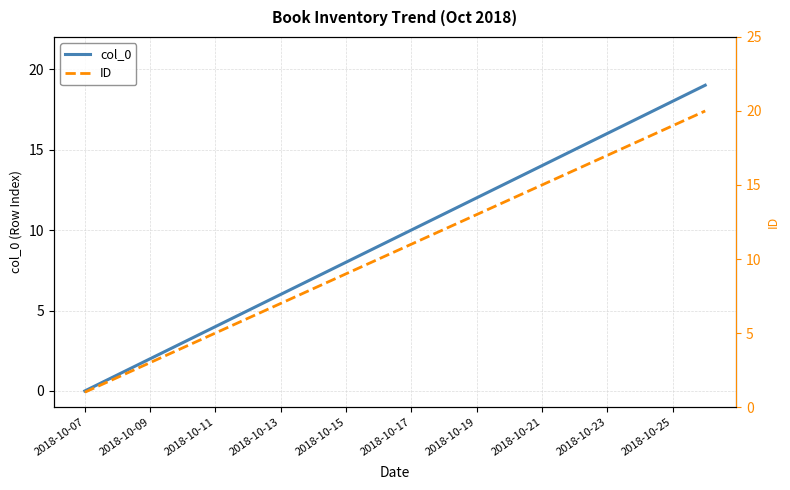

What is the value of the col_0 point at the 14th from the left?

13